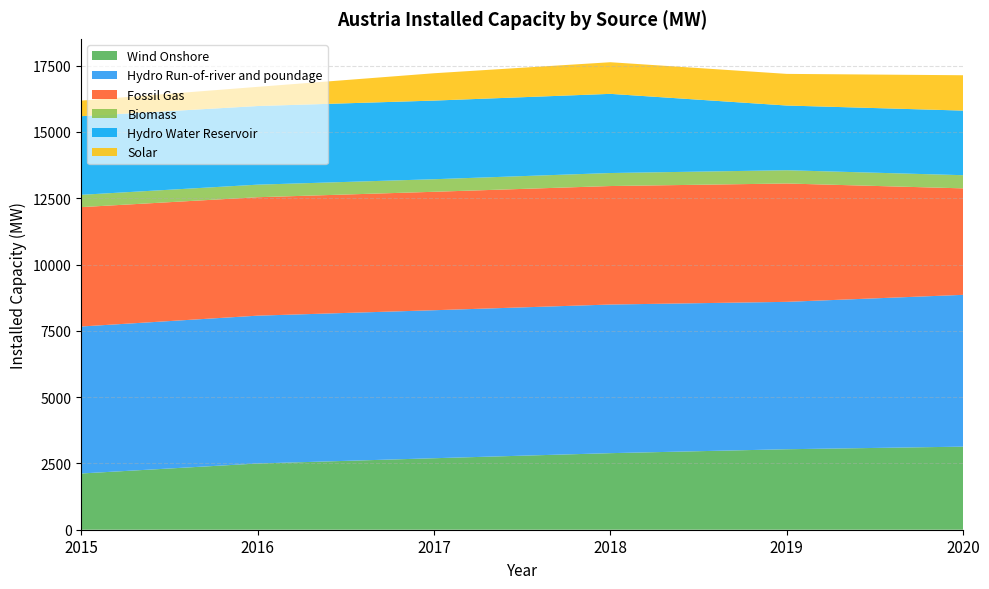

Reading left to right, list all the values displayed in this chart.

Wind Onshore: 2015=2121	2016=2497	2017=2696	2018=2887	2019=3035	2020=3133
Hydro Run-of-river and poundage: 2015=5543	2016=5575	2017=5581	2018=5605	2019=5558	2020=5724
Fossil Gas: 2015=4501	2016=4466	2017=4466	2018=4468	2019=4463	2020=4015
Biomass: 2015=464	2016=474	2017=474	2018=491	2019=500	2020=497
Hydro Water Reservoir: 2015=2965	2016=2965	2017=2965	2018=2985	2019=2440	2020=2436
Solar: 2015=587	2016=723	2017=1031	2018=1193	2019=1193	2020=1333